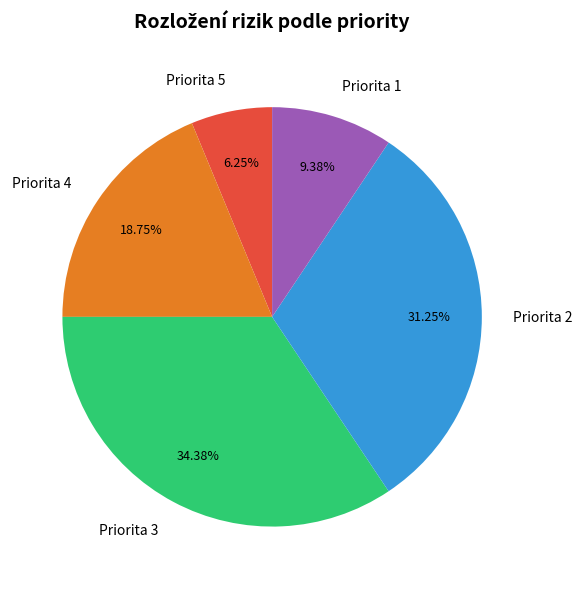

What is the largest slice in the pie chart?

Priorita 3